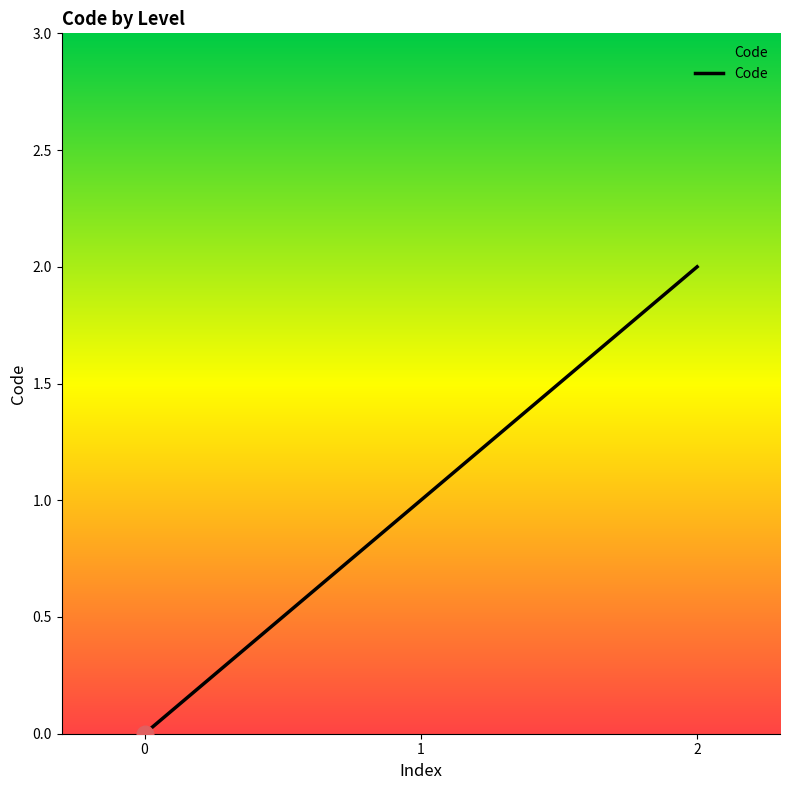

How many values are between 0 and 2?

3